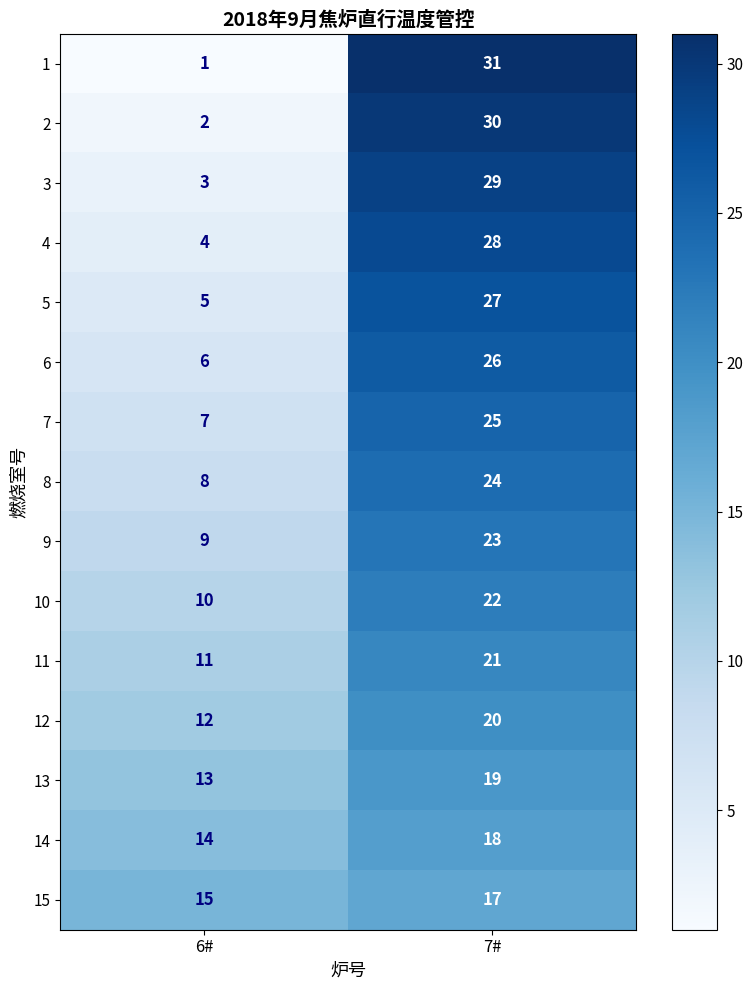

How many data points in 8 are less than 24?

1